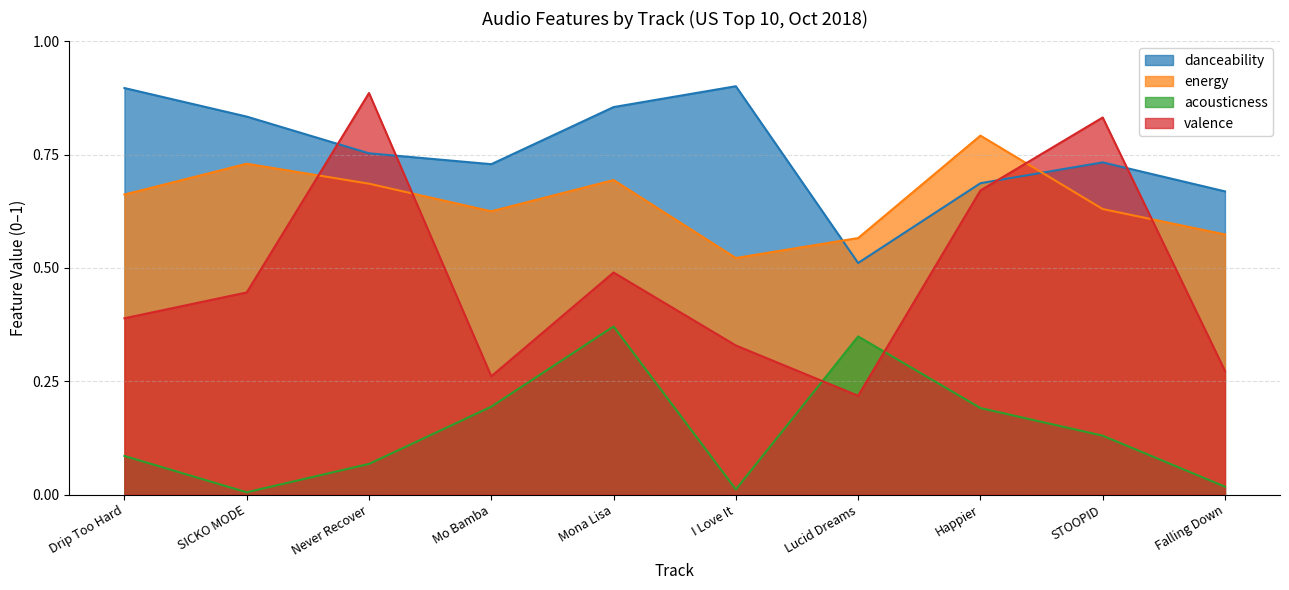

Which category has the lowest value in the valence series?

Lucid Dreams